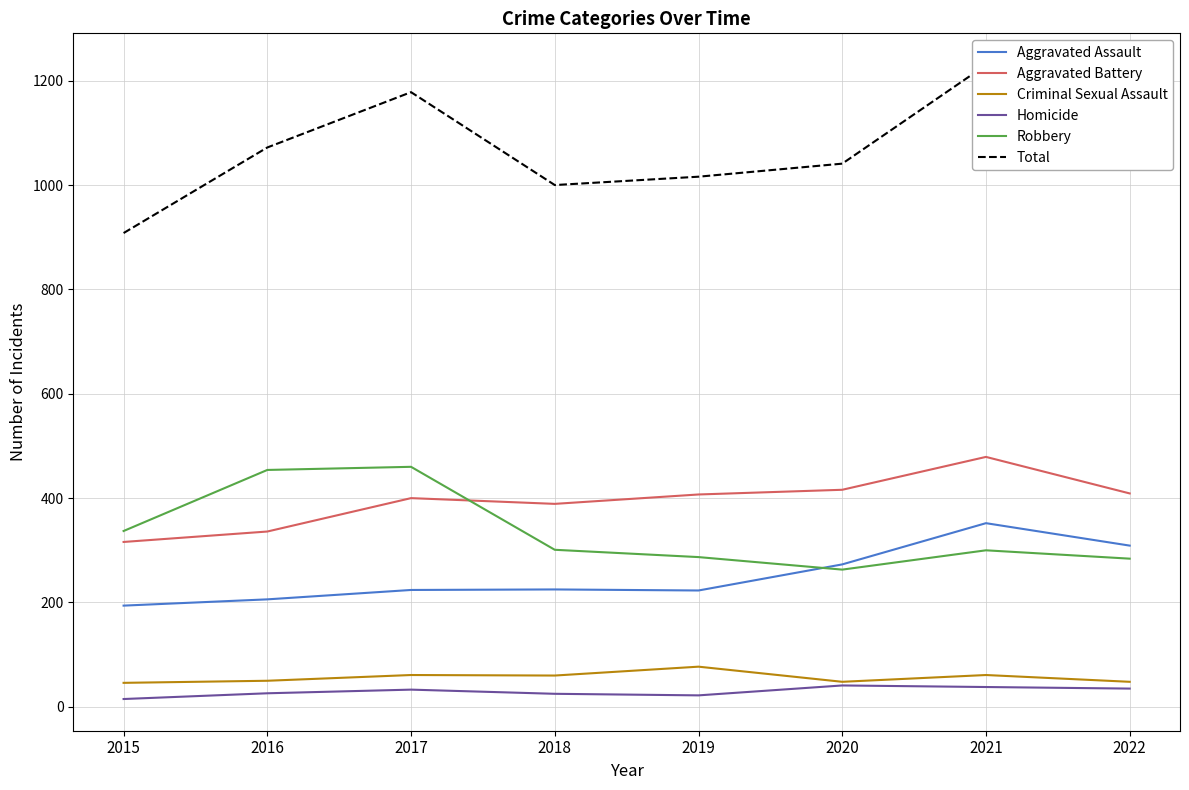

Rank the series by their maximum value, from lowest to highest.

Homicide, Criminal Sexual Assault, Aggravated Assault, Robbery, Aggravated Battery, Total